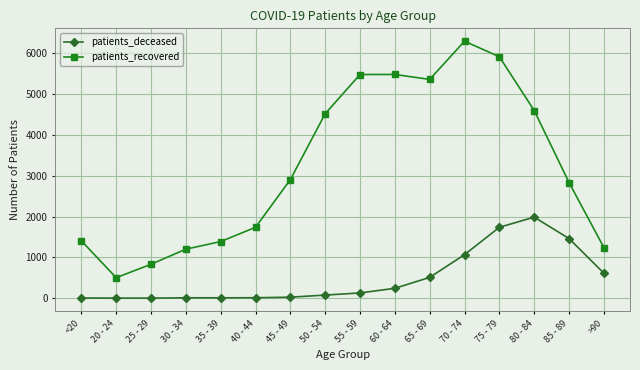

Which series has the widest spread of values?

patients_recovered